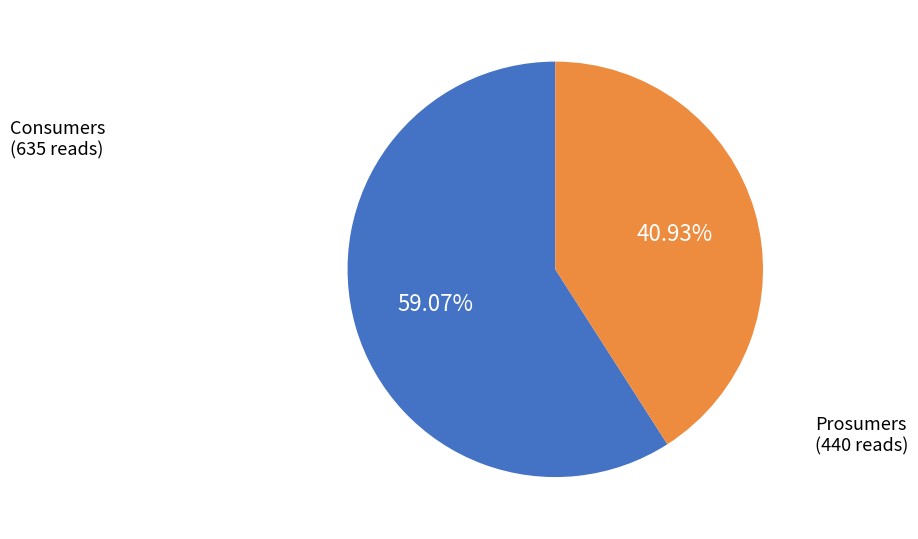

To the nearest percent, what percentage of the pie is Consumers?

59%